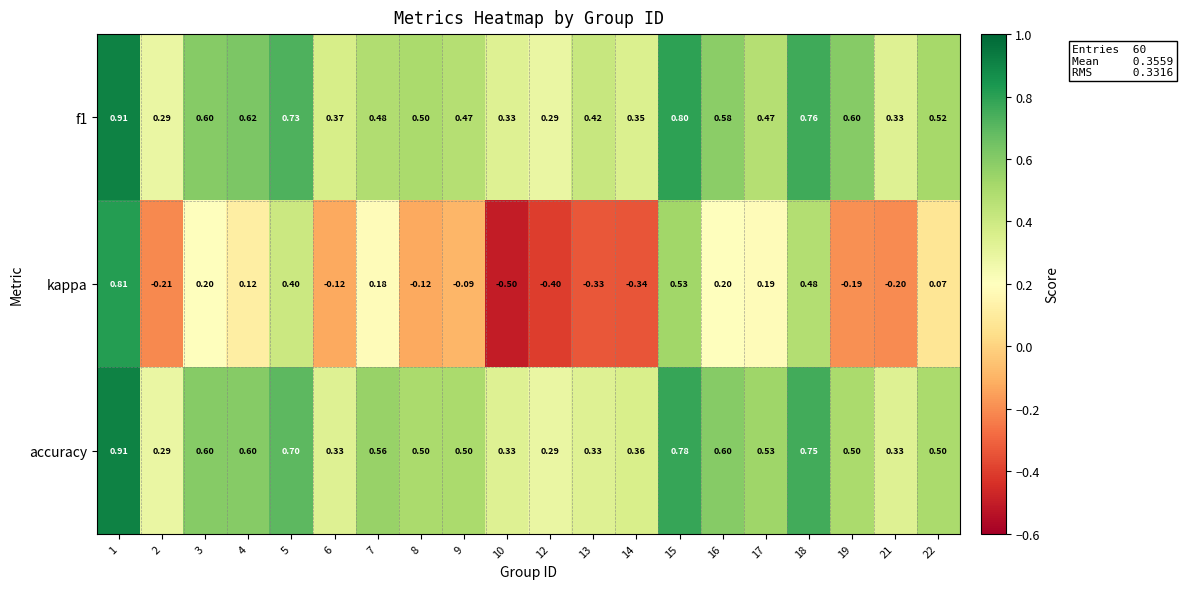

At how many categories does at least one series exceed 0?

20